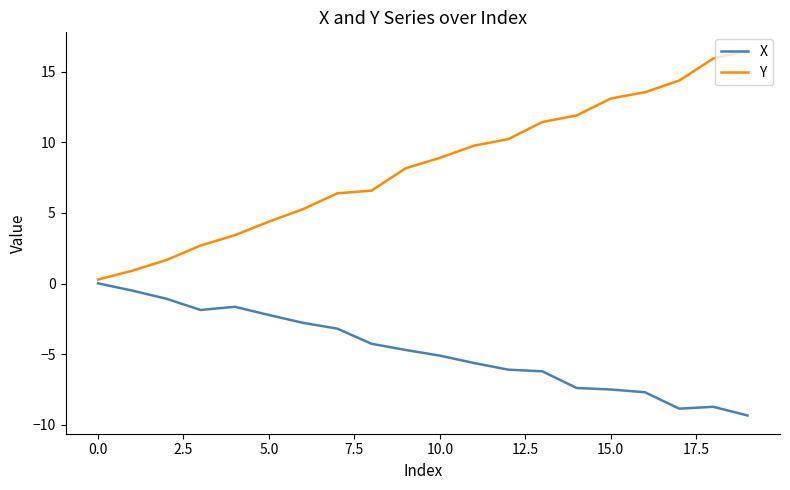

Which series has the largest range (max minus min)?

Y